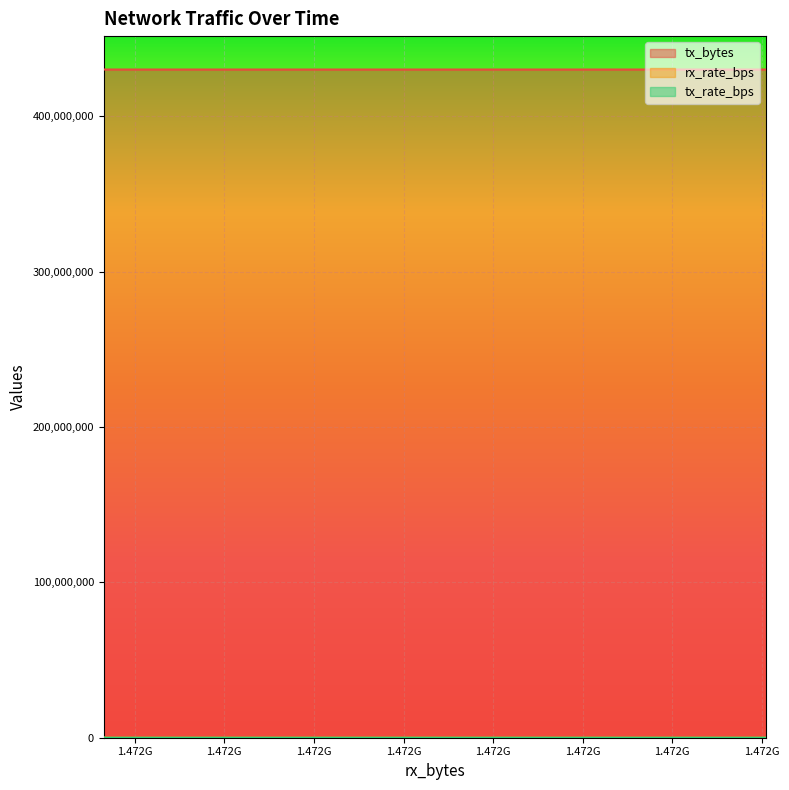

How many lines are shown in the chart?

3